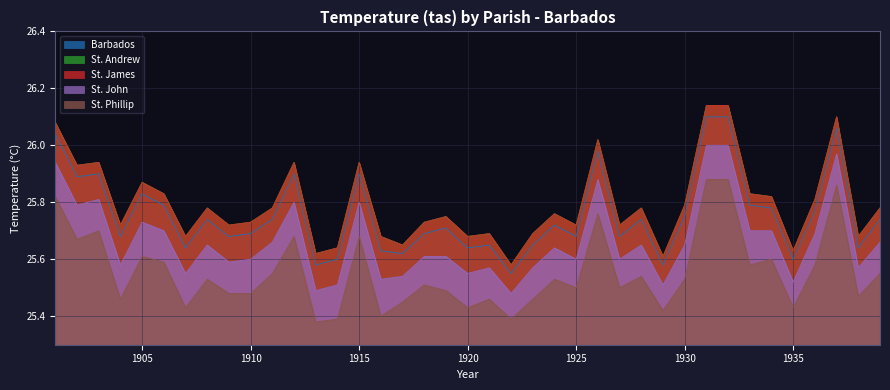

What is the greatest value displayed?

26.1